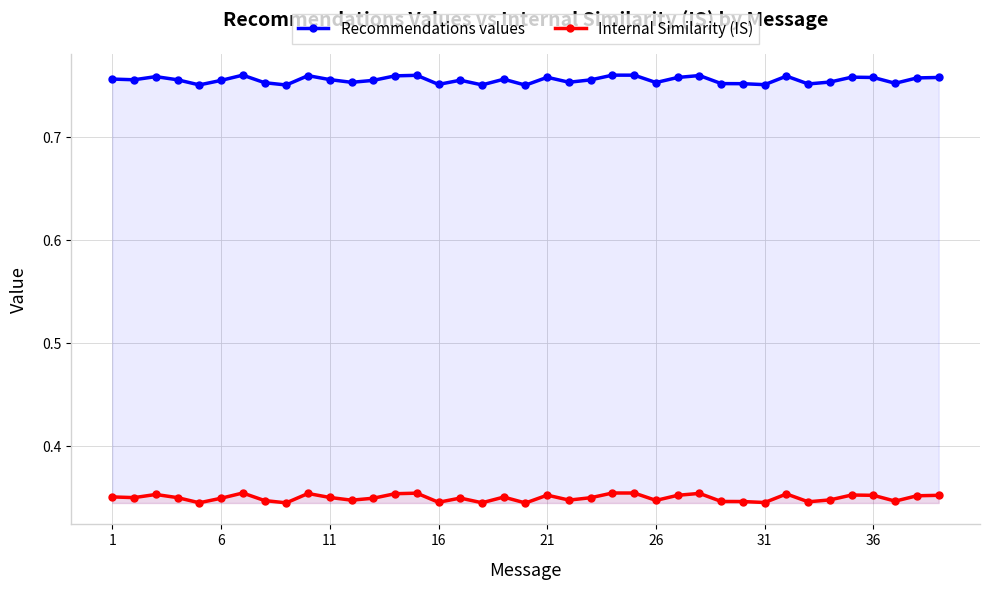

True or false: Internal Similarity (IS) has more than 0 interior local peaks.

True